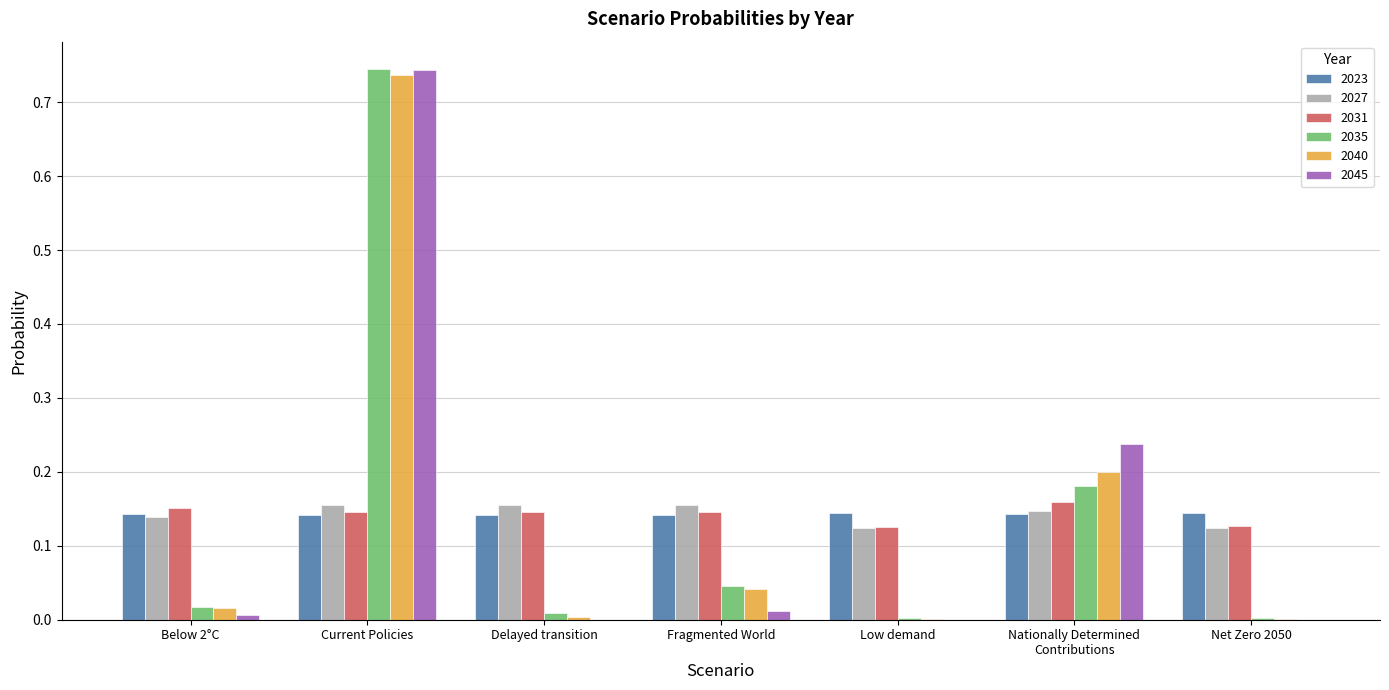

Are the bars horizontal?

No